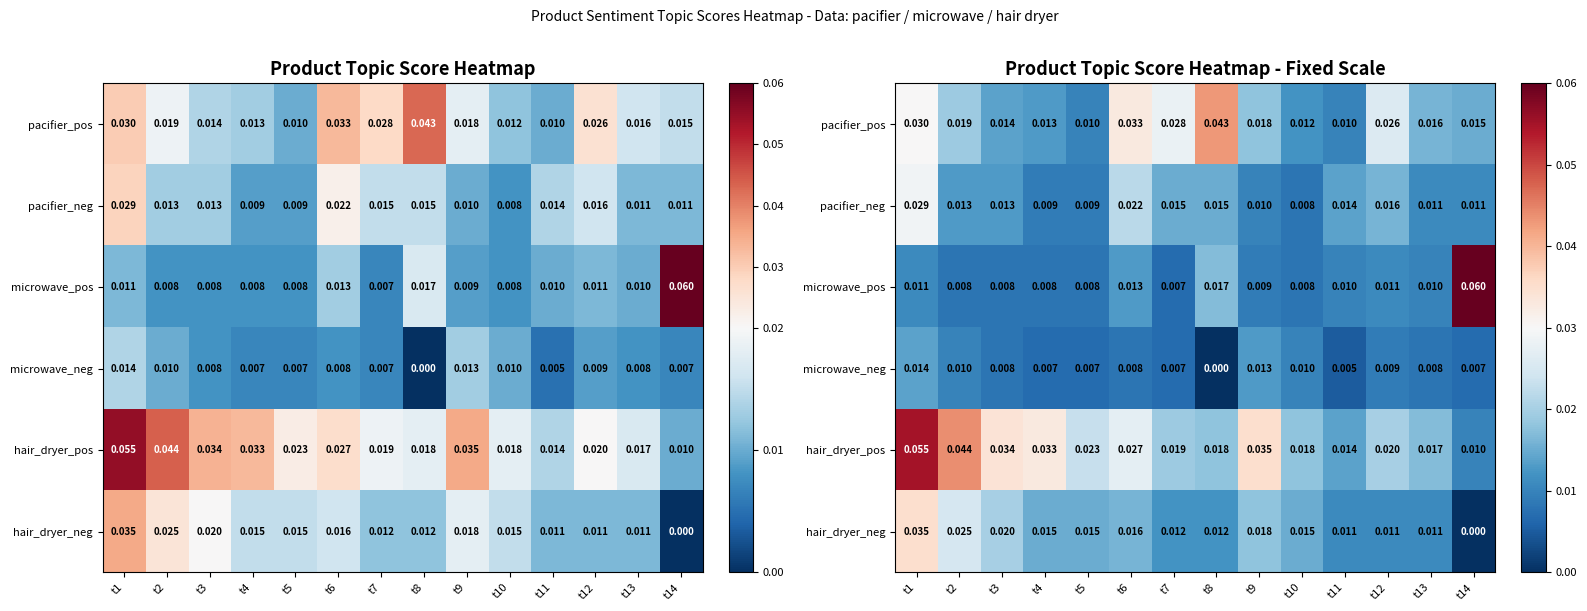

Which category has the lowest value across all series?

t8